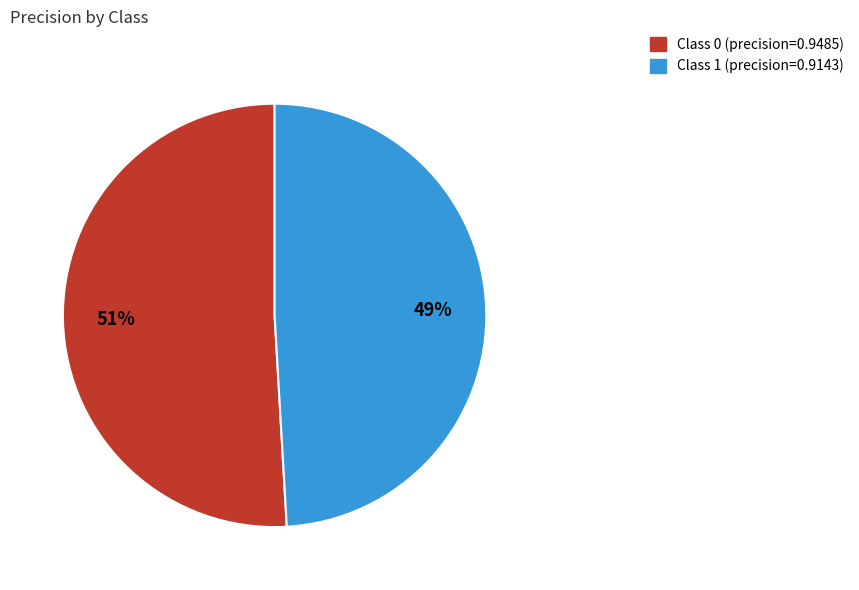

To the nearest percent, what is the difference between the largest and smallest slice percentages?

2%